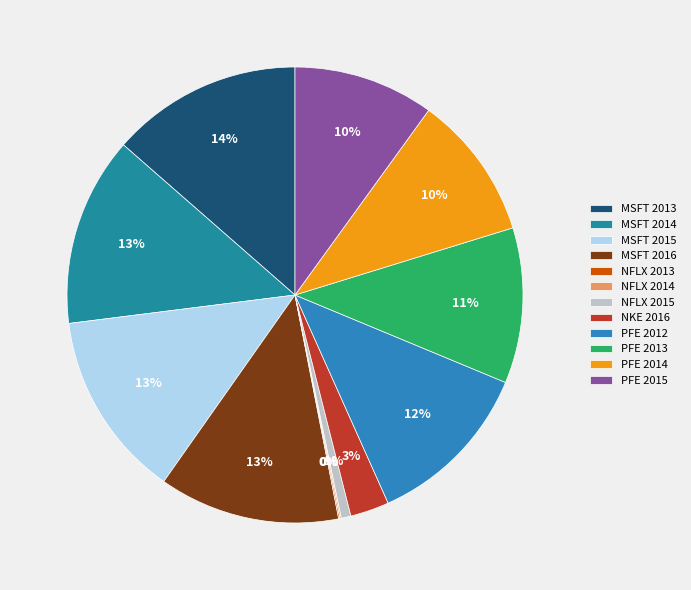

The NFLX 2013 slice represents 0% of the pie. True or false?

True